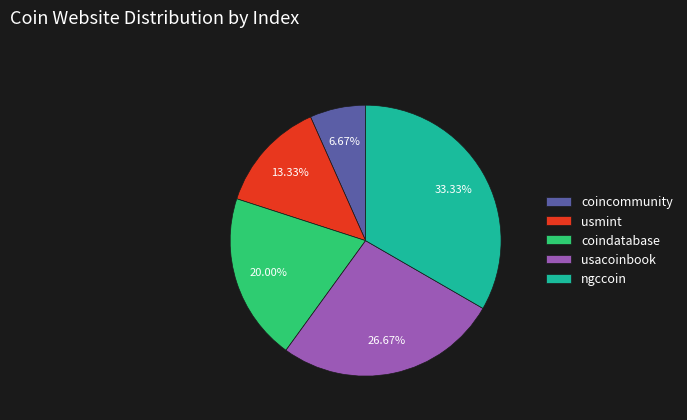

Does any single category account for the majority?

No